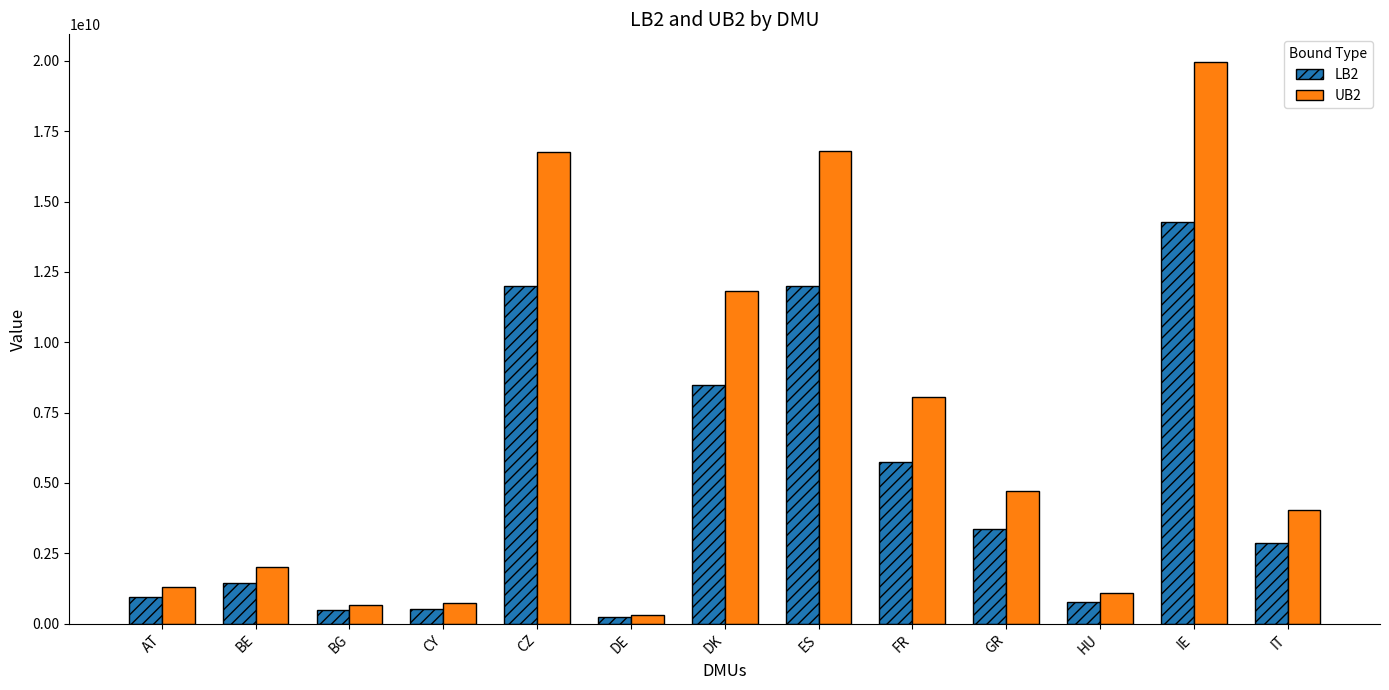

What is the difference between the second highest and minimum values in the LB2 series?

11784143392.6